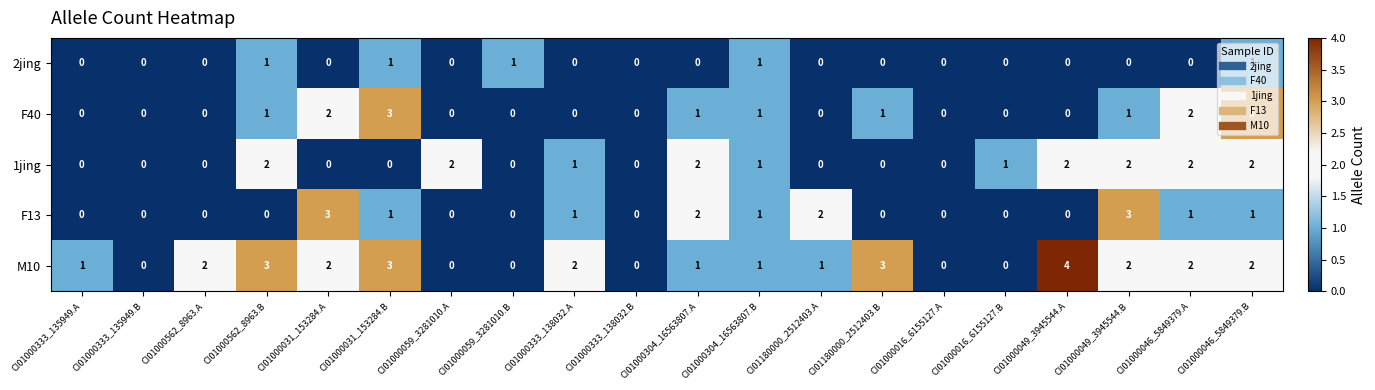

How many F13 values are between 0 and 1?

16